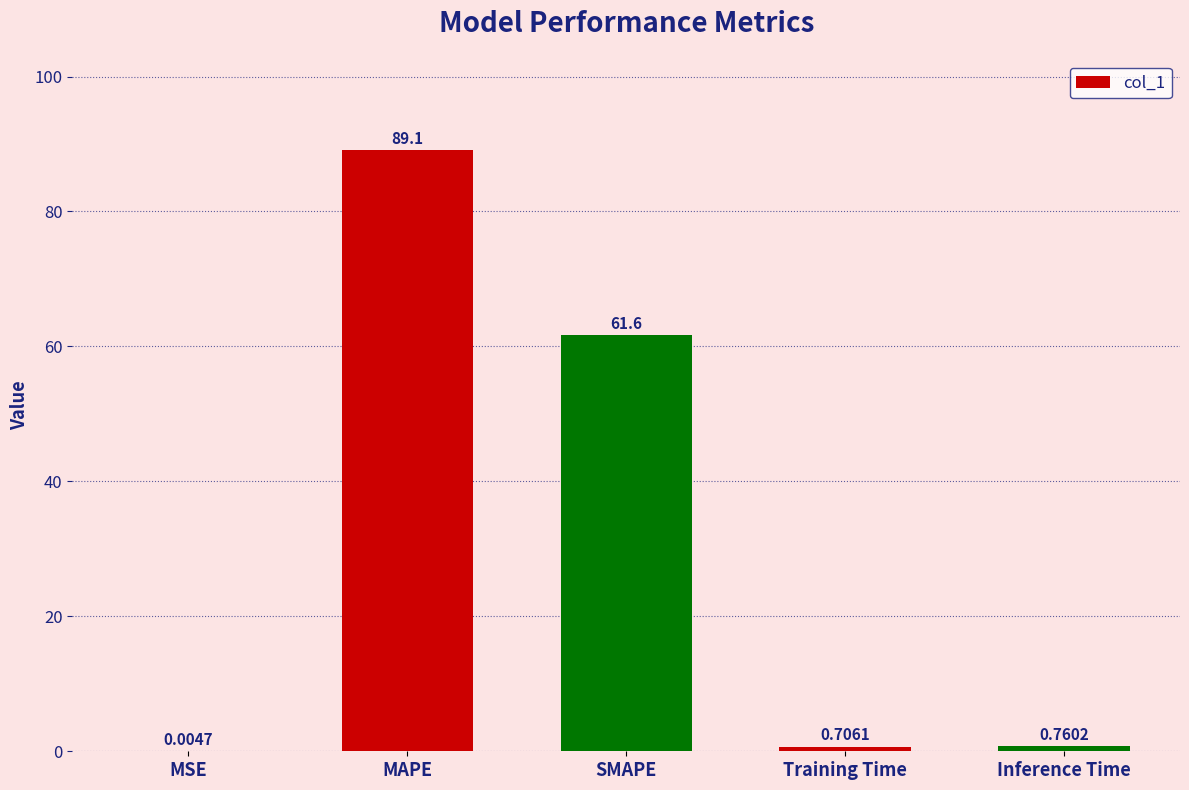

Which label corresponds to the largest value in the chart?

MAPE